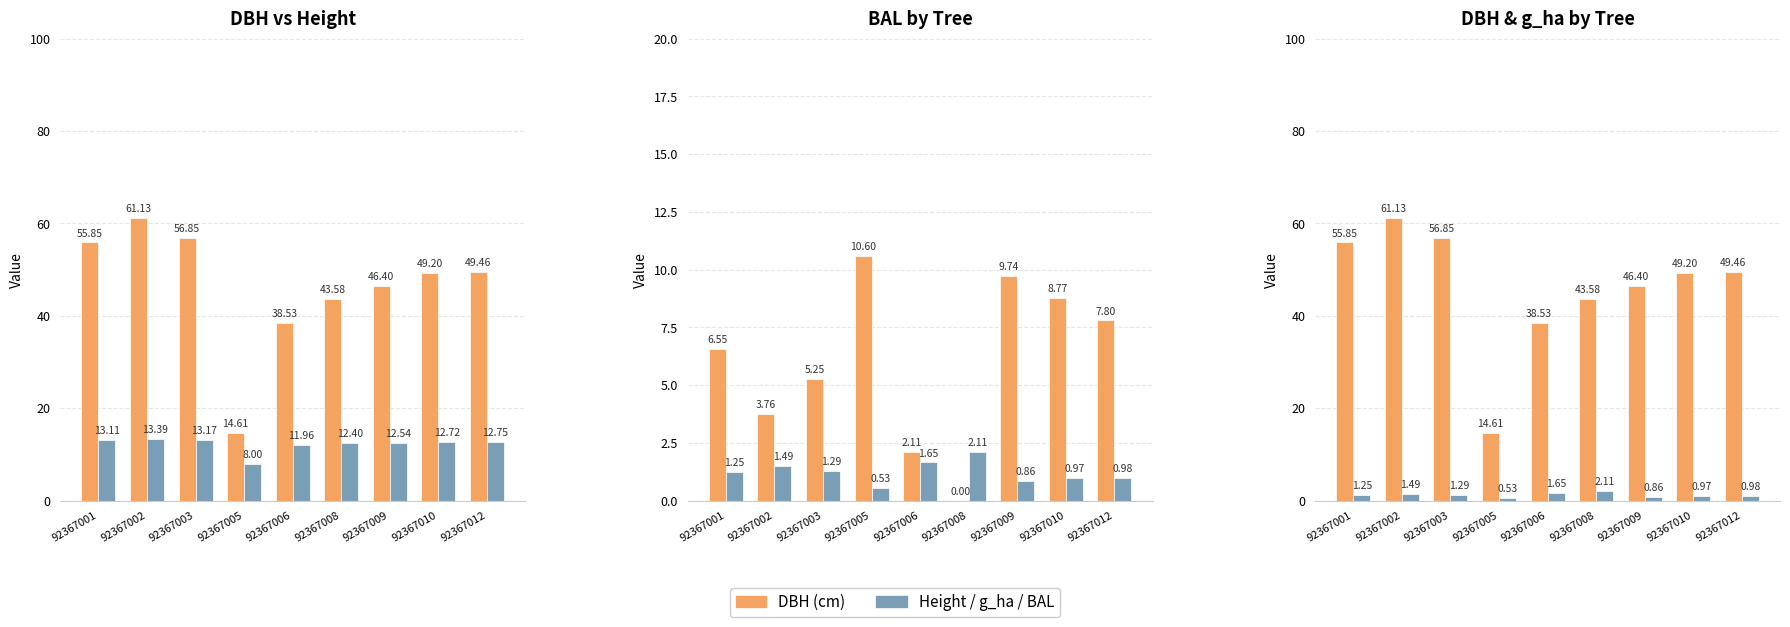

What is the value of the DBH (cm) bar at the 9th from the left?

49.5